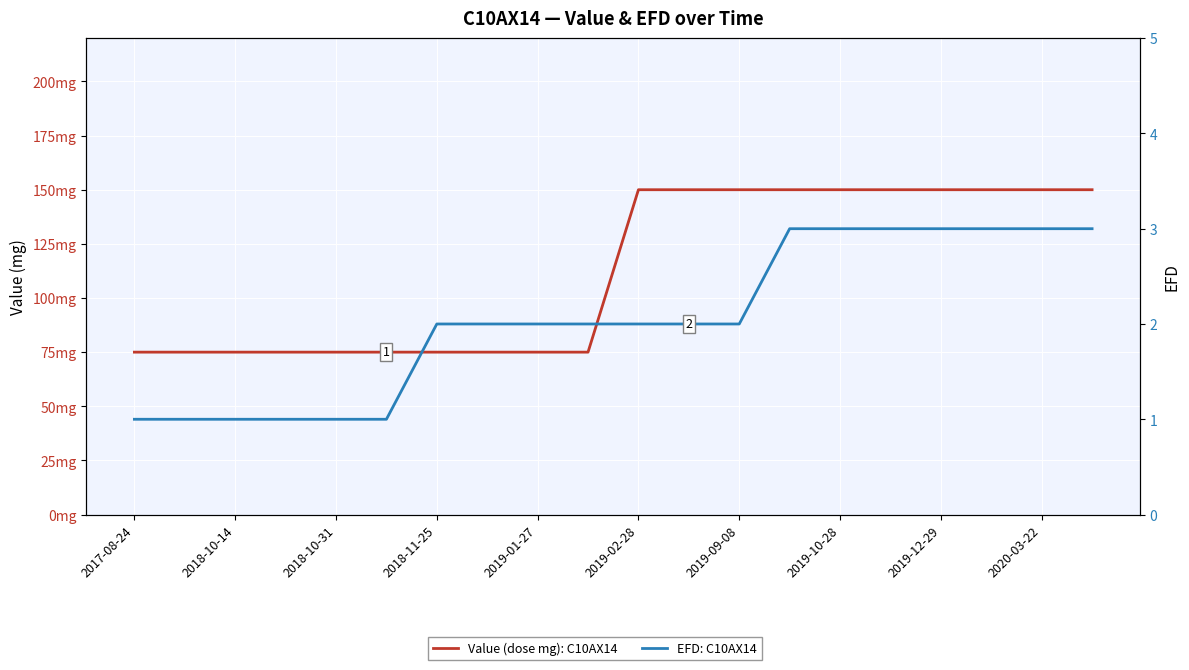

Between 2018-11-25 and 10, which series saw the biggest shift?

Value (dose mg): C10AX14